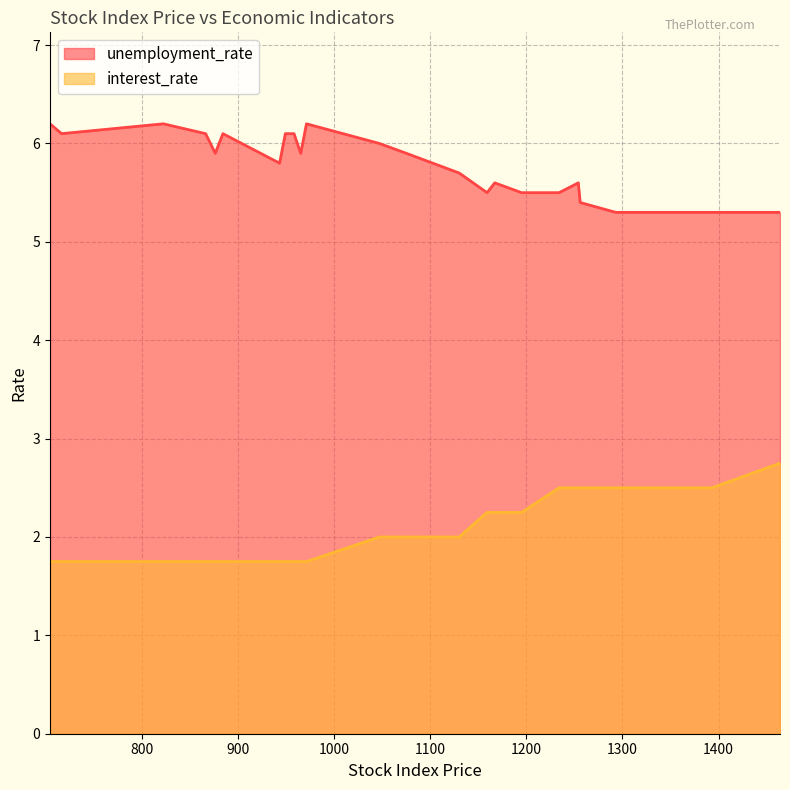

Is it true that interest_rate equals 1.8 at 15?

True